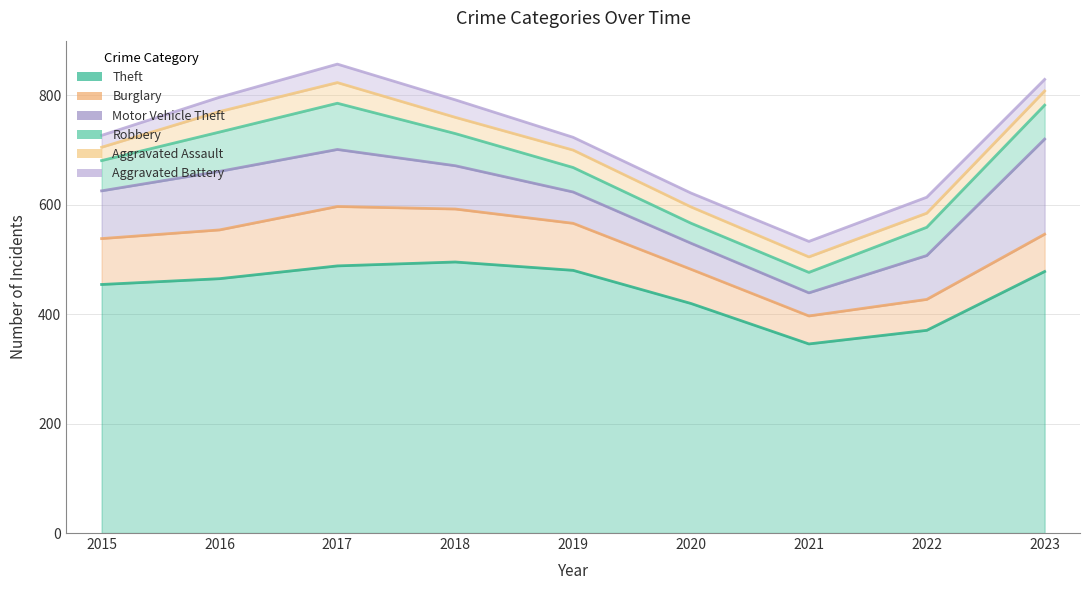

How many interior local peaks does the Burglary series have?

1